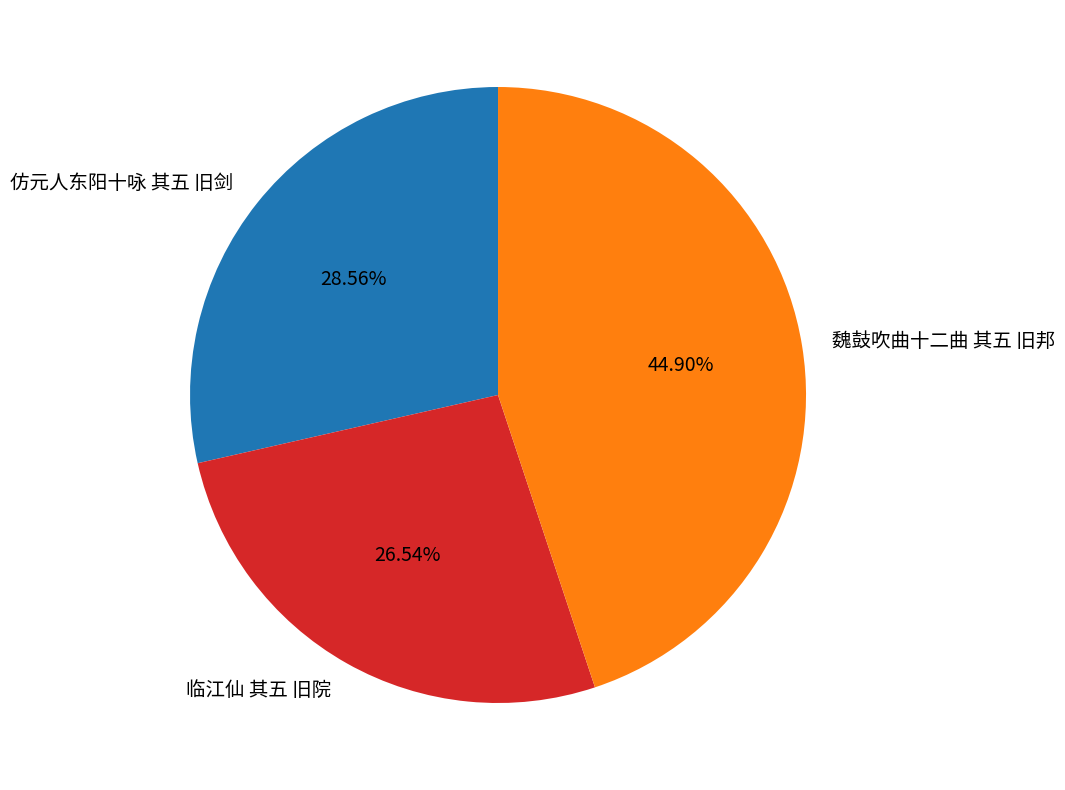

What percentage do 临江仙 其五 旧院 and 仿元人东阳十咏 其五 旧剑 together represent?

55.1%